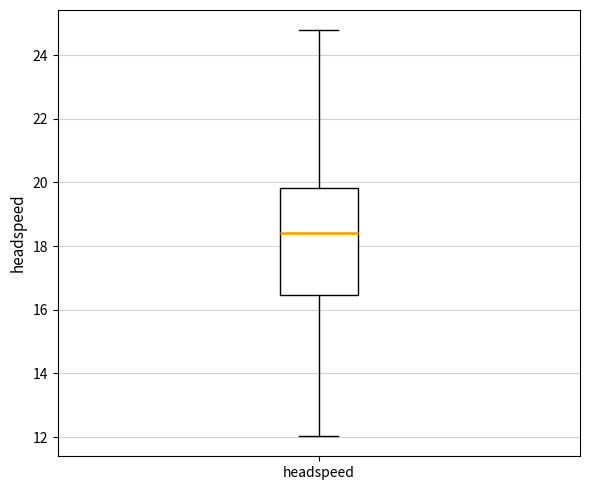

Where does the median line of the box for headspeed sit on the y-axis? The values are not printed on the chart, so give them approximately, as read against the axis.

18.4